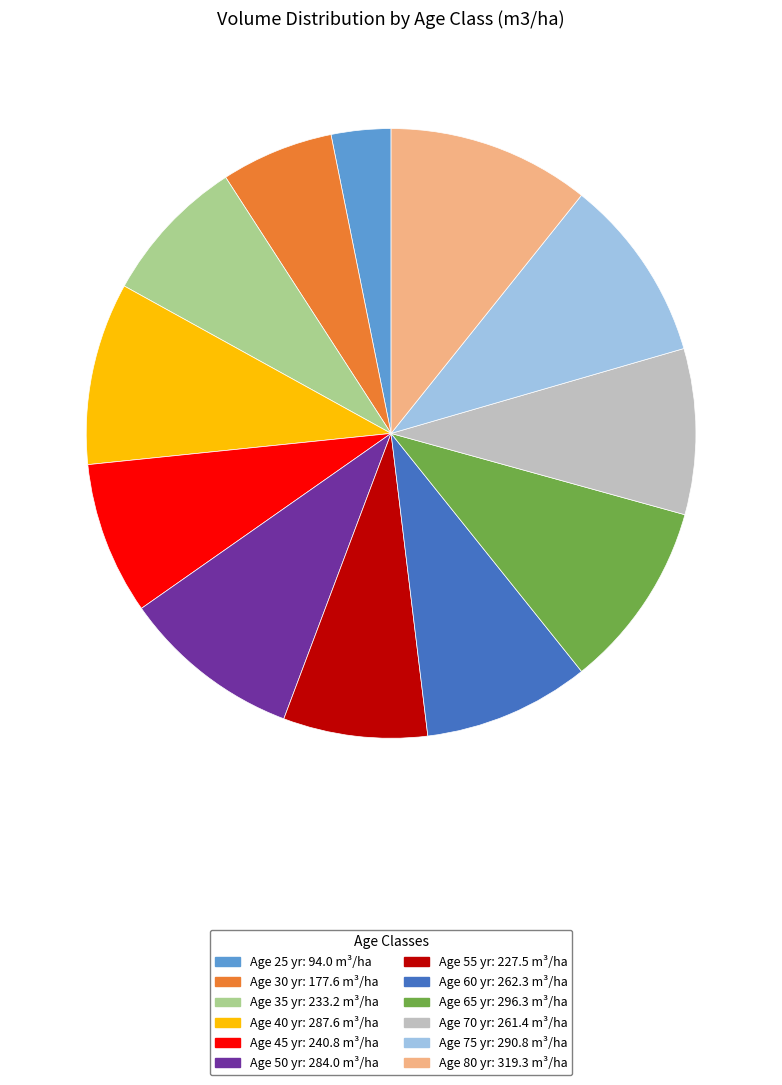

Combined, do Age 45 yr: 240.8 m³/ha and Age 25 yr: 94.0 m³/ha account for over 50%?

No